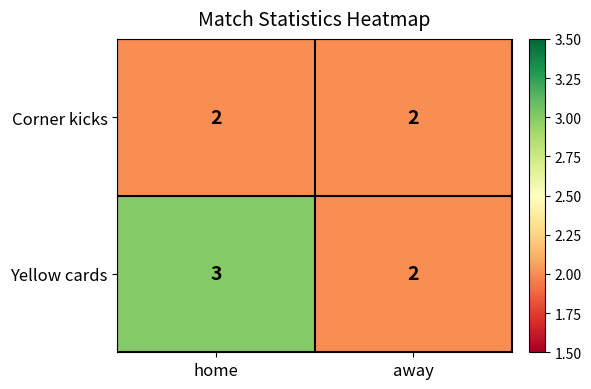

The Yellow cards series shows 2 at away. True or false?

True